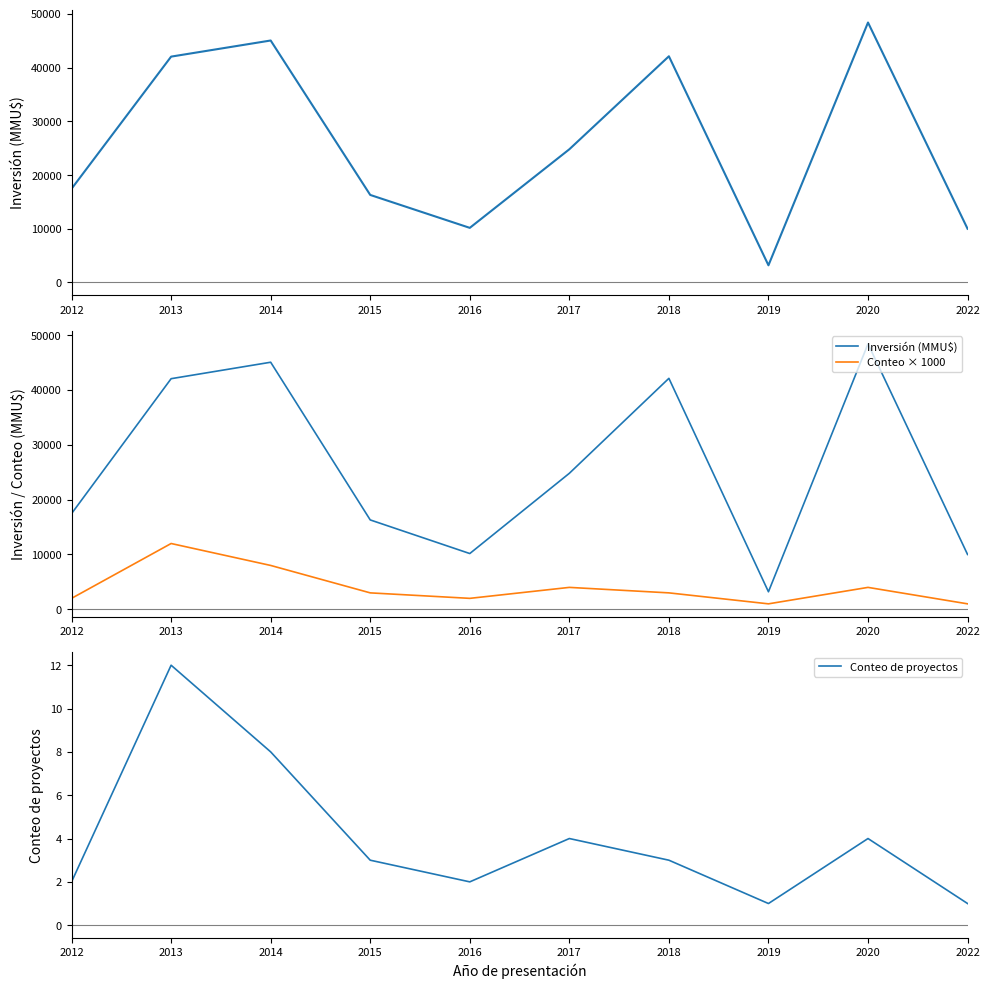

Which series has the largest range (max minus min)?

Inversión (MMU$)